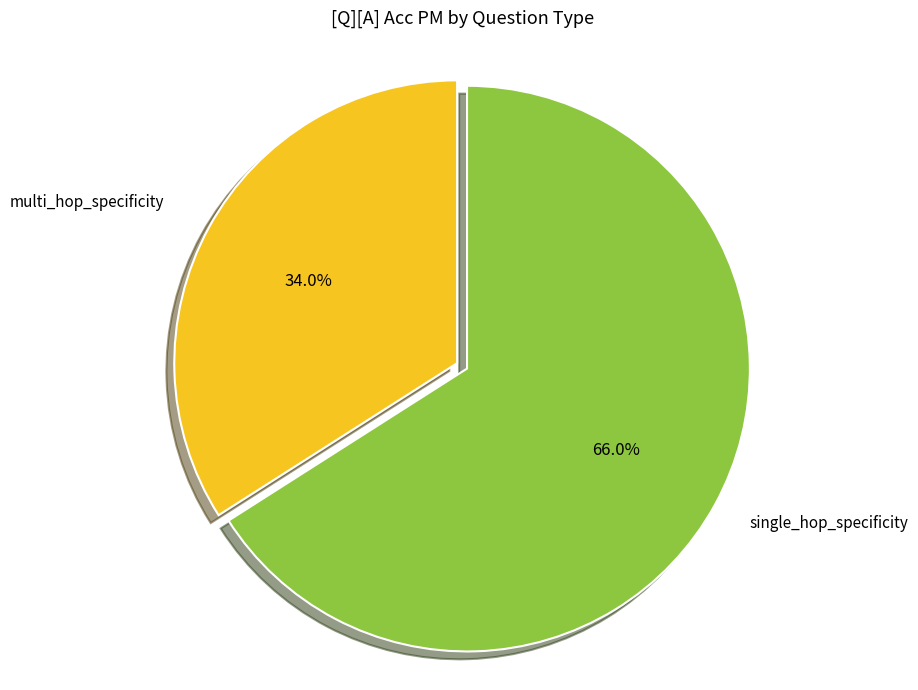

How many slices are in this pie chart?

2